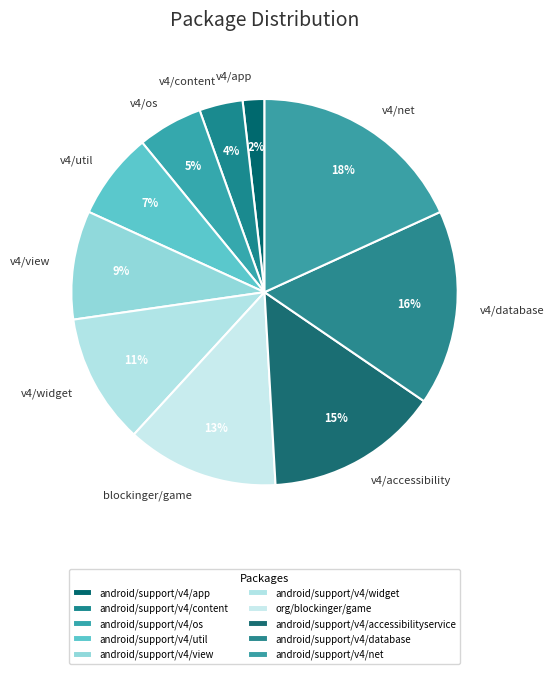

What percentage is the android/support/v4/net slice, to the nearest percent?

18%